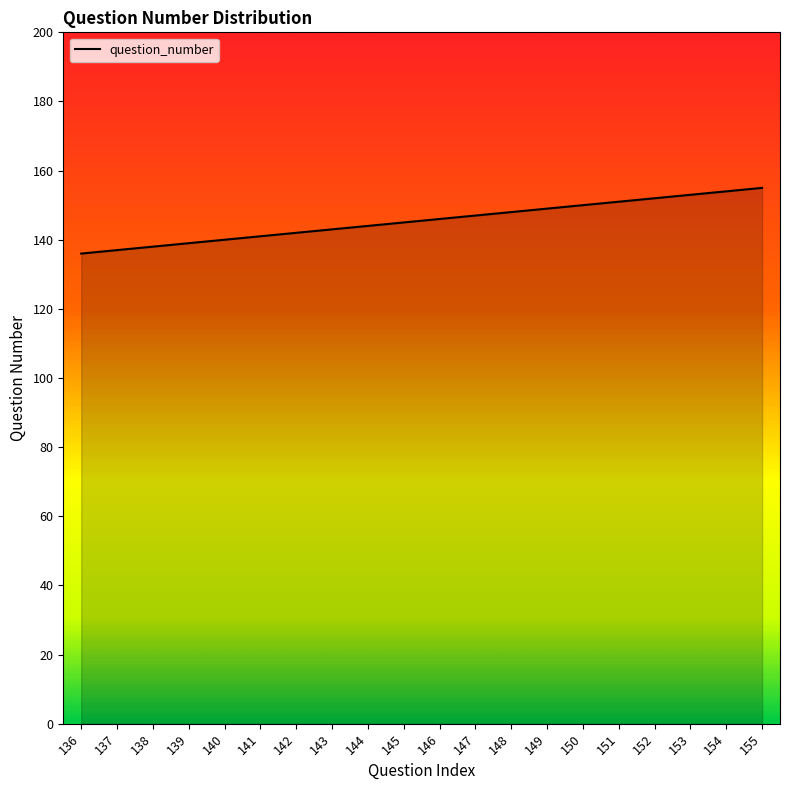

Approximately how many times larger is the value at 136 compared to 138?

1.0